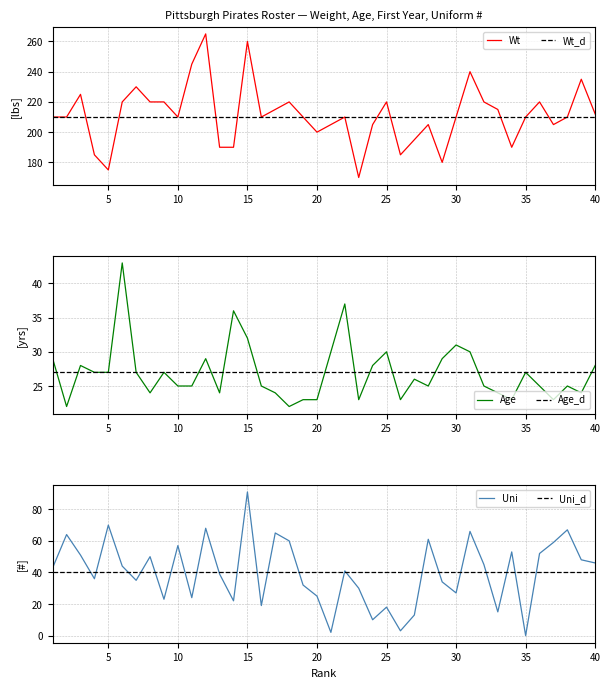

Between 35 and 7, which is larger?

7